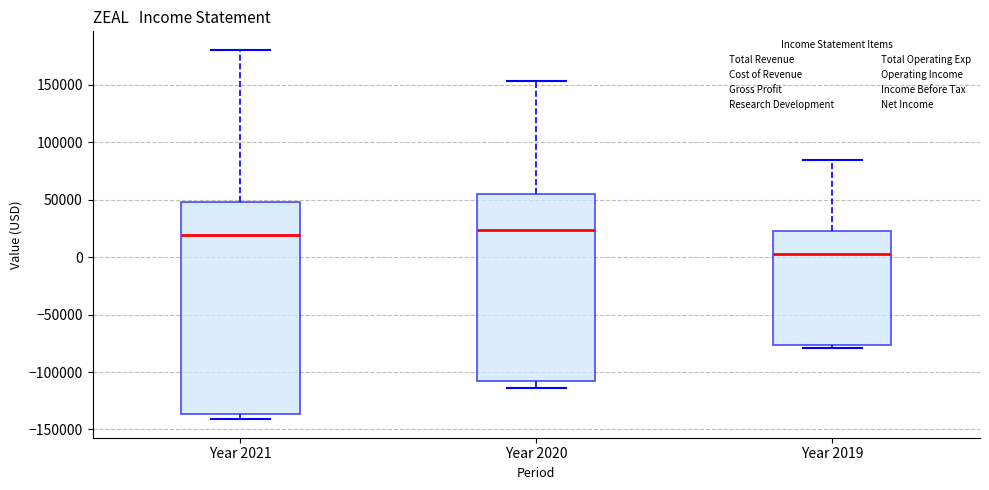

Comparing the boxes themselves (not the whiskers), which one is the tallest?

Year 2021